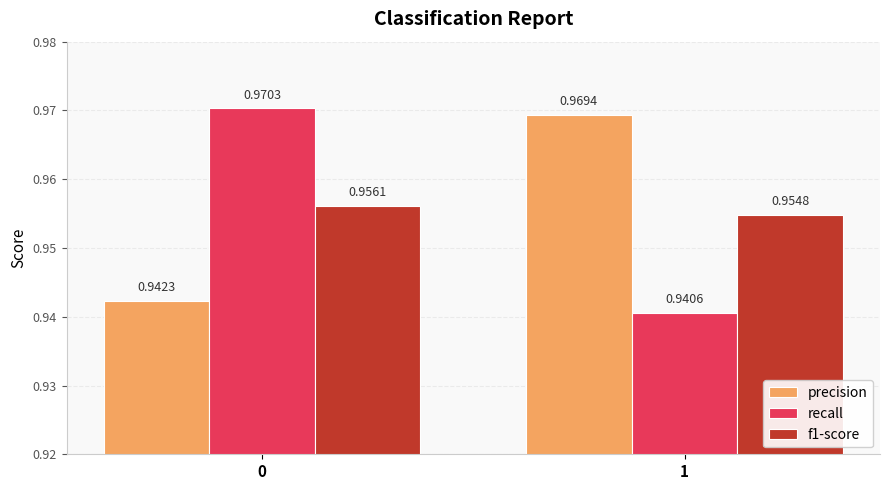

At 1, list the series in order from largest to smallest.

precision, f1-score, recall